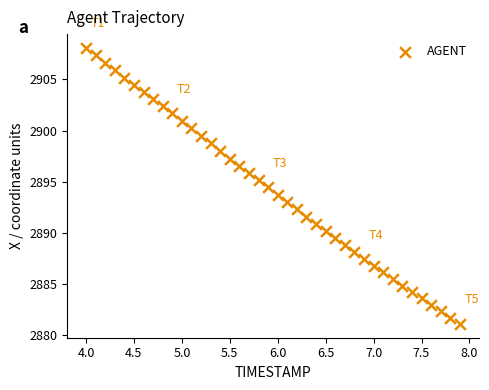

What is the range of X values (max minus min)?

3.9